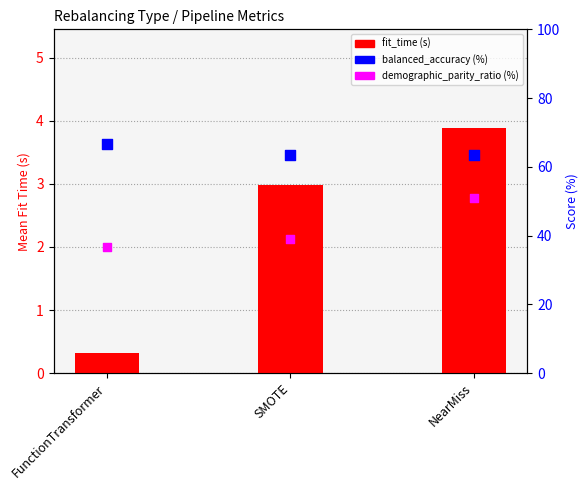

Which series has the largest Y range (max minus min)?

dem_parity_ratio (%)